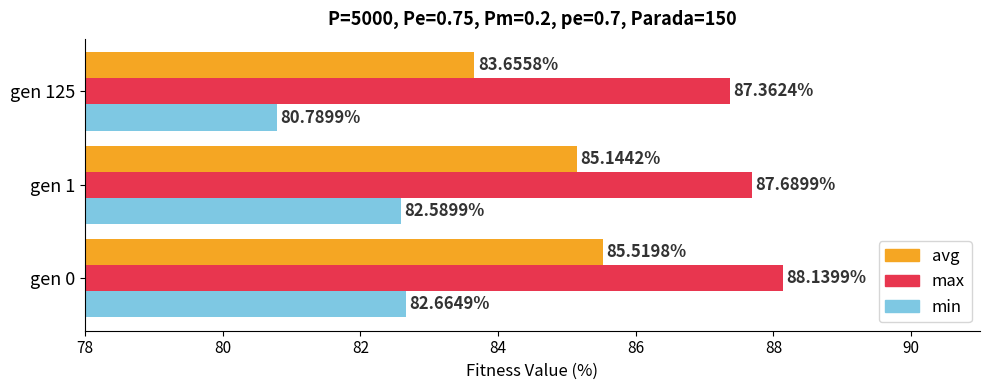

What is the difference between the second highest and minimum values in the min series?

1.8